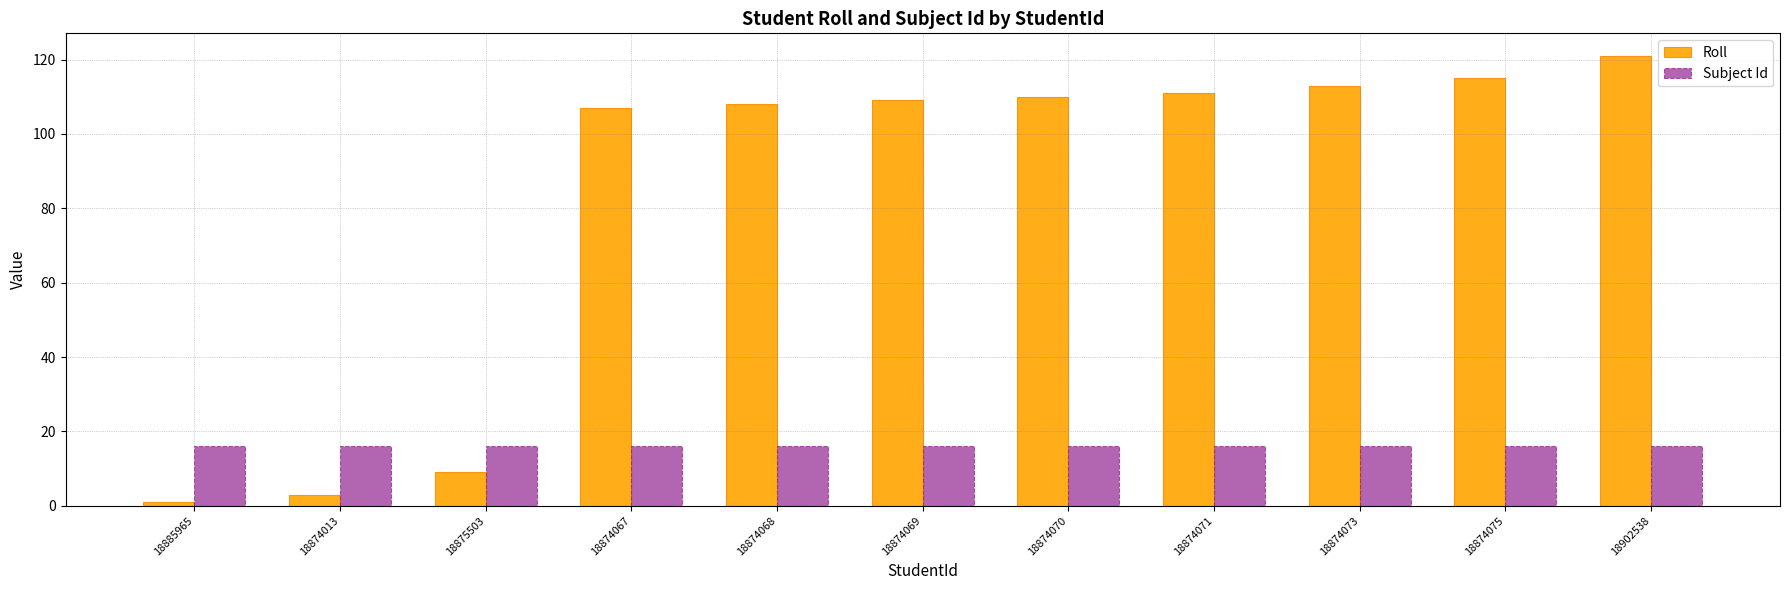

What are all the series names shown in the legend?

Roll, Subject Id